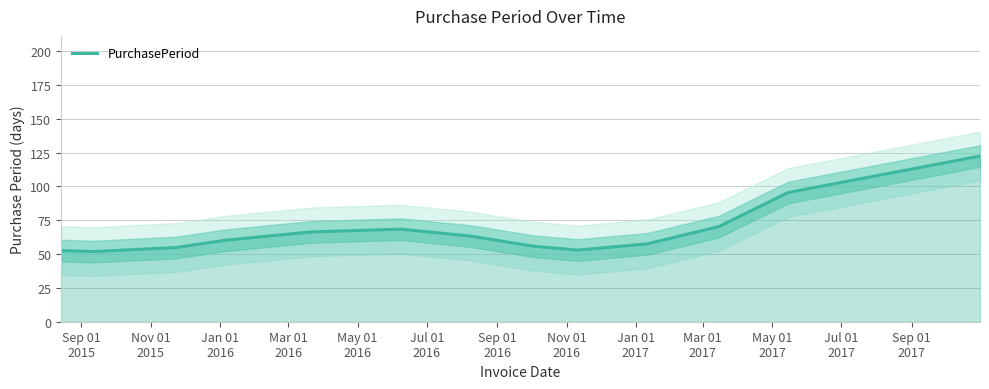

What is the lowest value of the PurchasePeriod series?

51.8